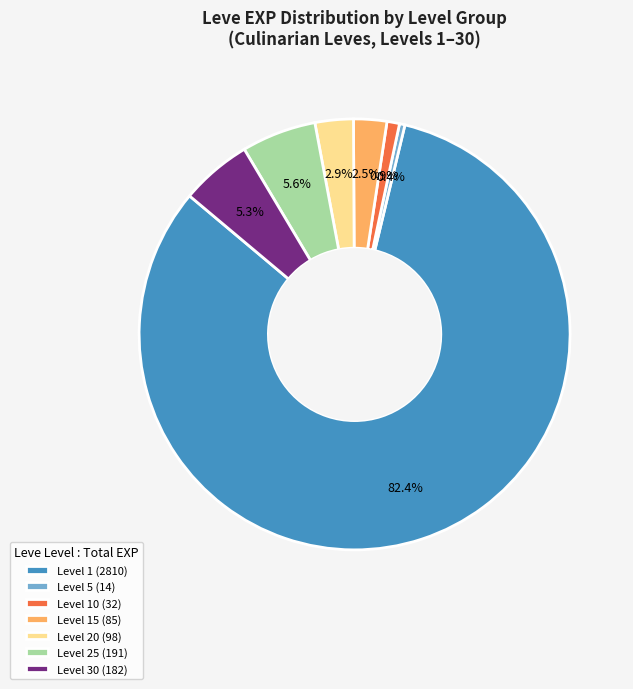

What is the ratio of the value at Level 15 (85) to the value at Level 30 (182)?

0.5